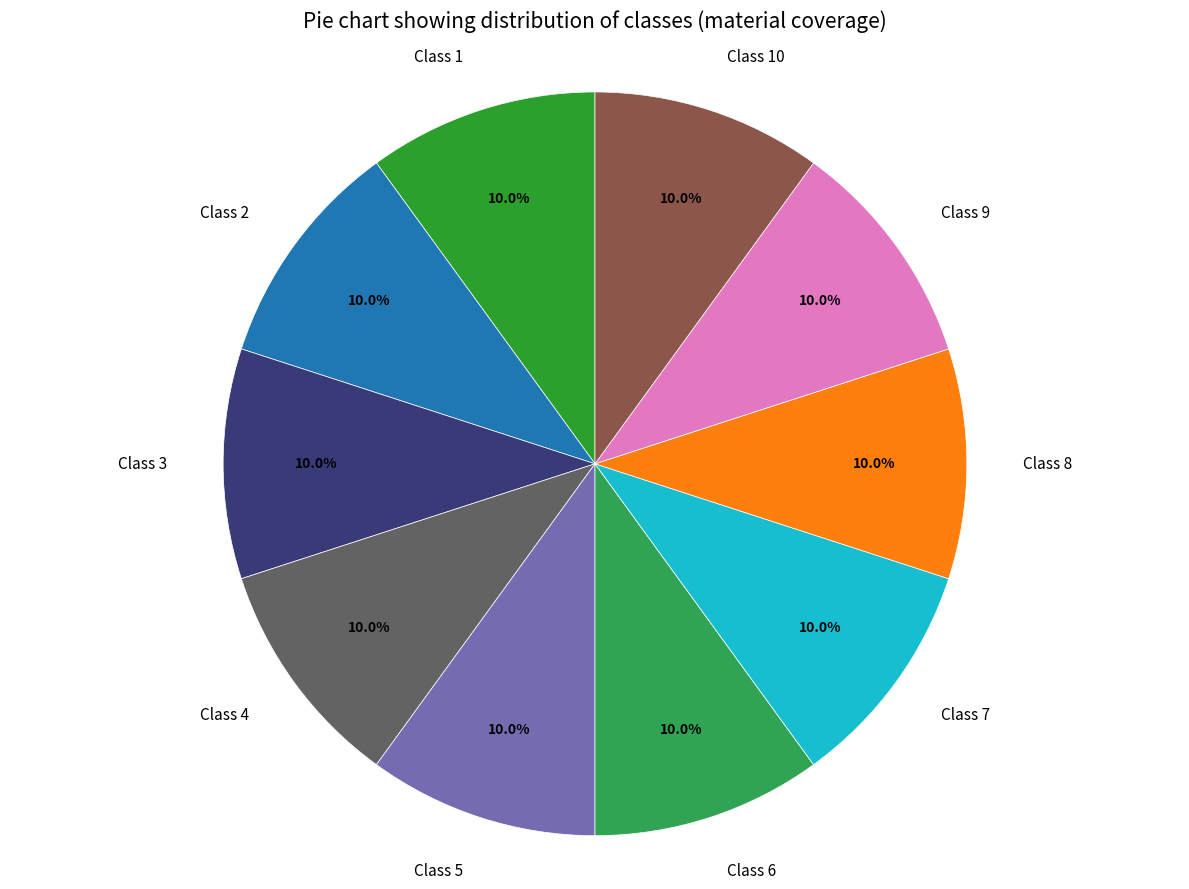

Approximately how many times larger is the value at Class 2 compared to Class 8?

1.0